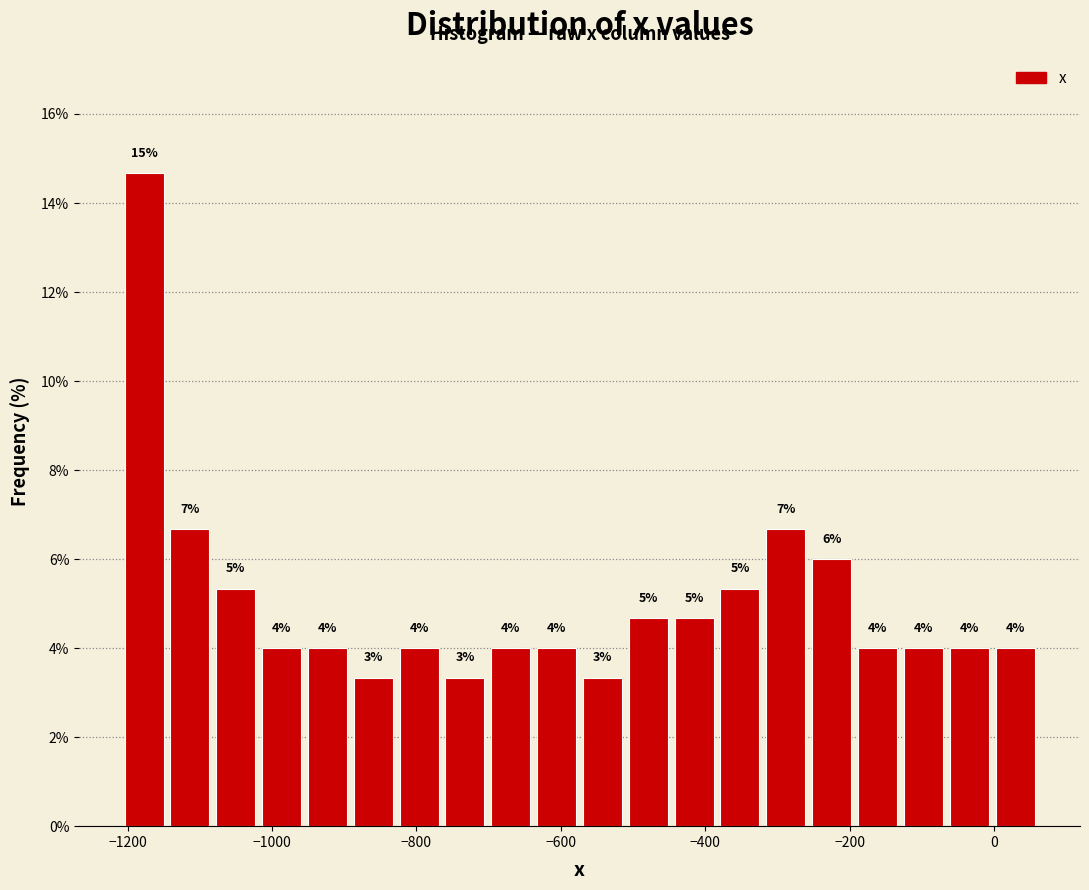

Read against the x-axis, roughly where is the centre of the tallest bar?

-1180